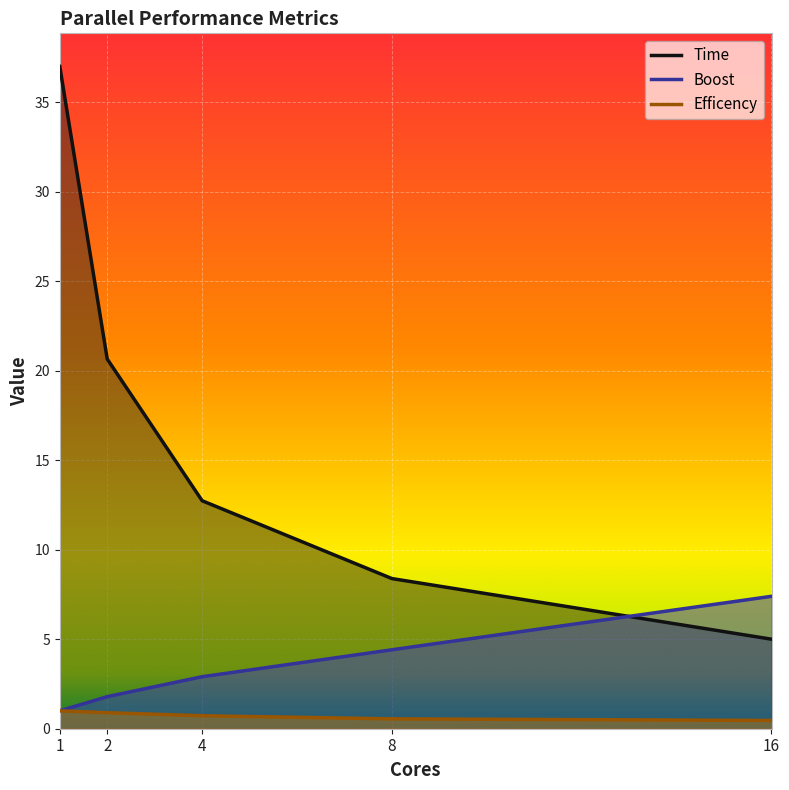

How many values in the Time series are below 12?

2